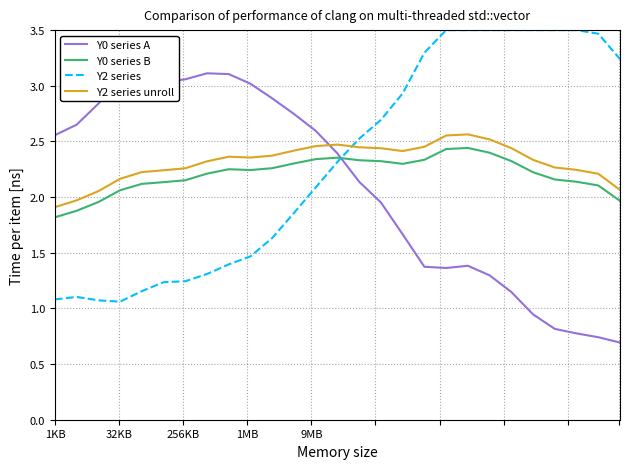

What is the maximum value shown in the chart?

3.5